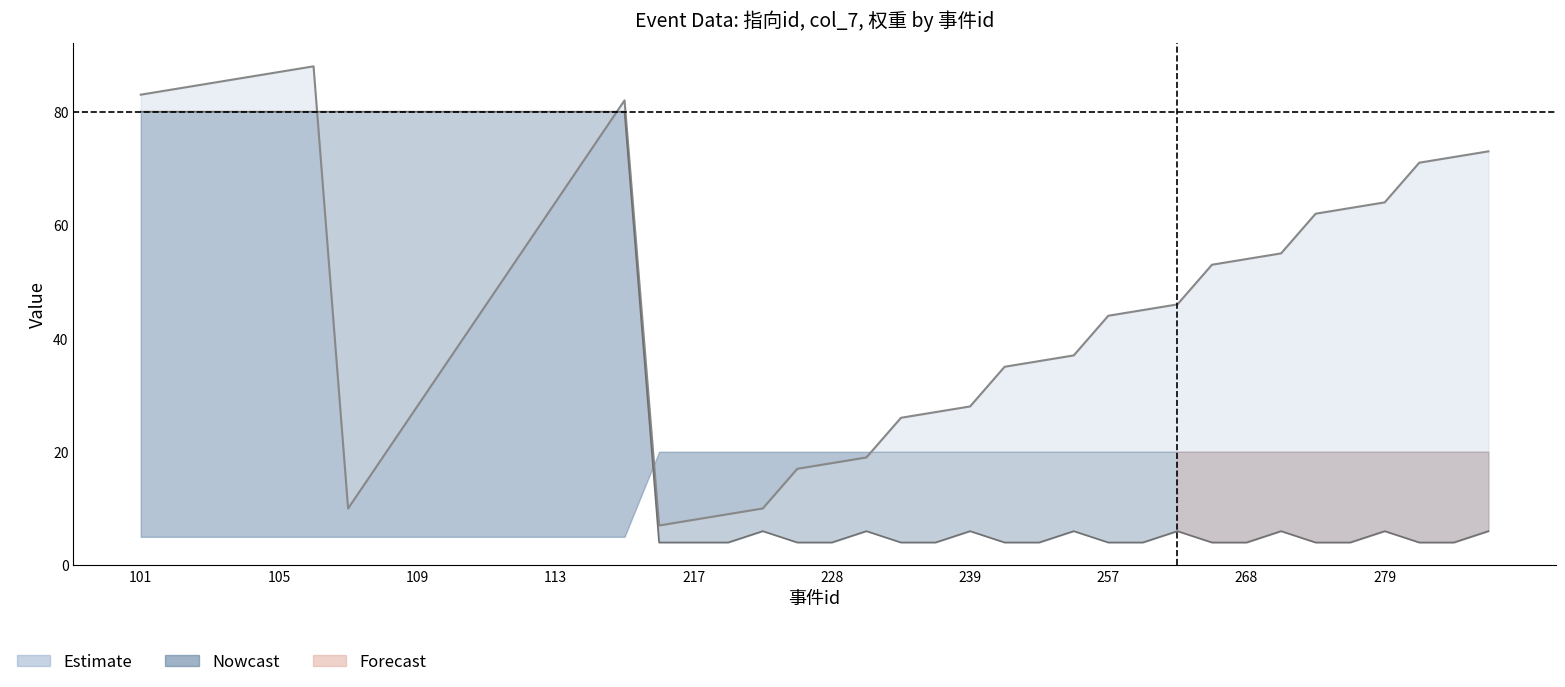

What is the average value of the col_7 series?

33